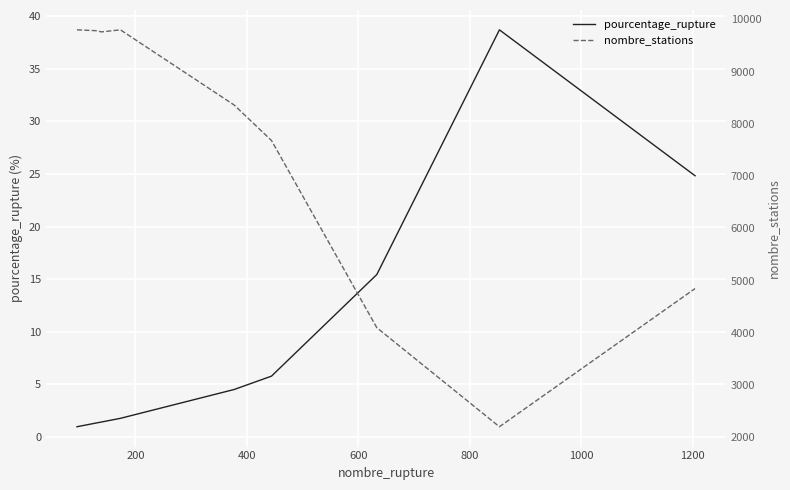

What is the minimum value for pourcentage_rupture?

1.0